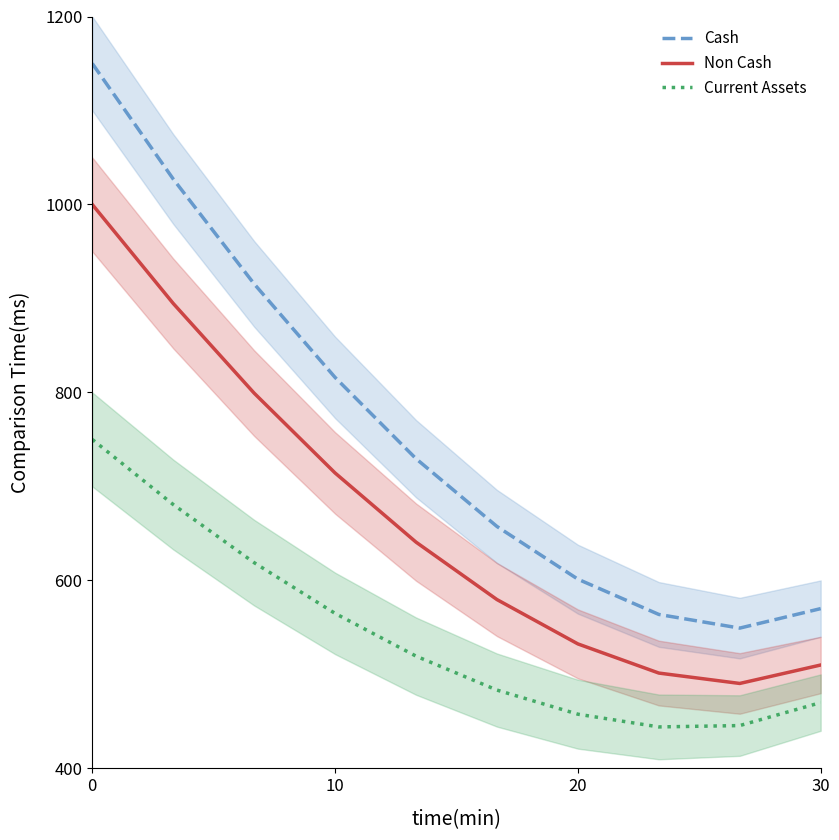

What is the value of the Current Assets point at the 9th from the left?

445.6